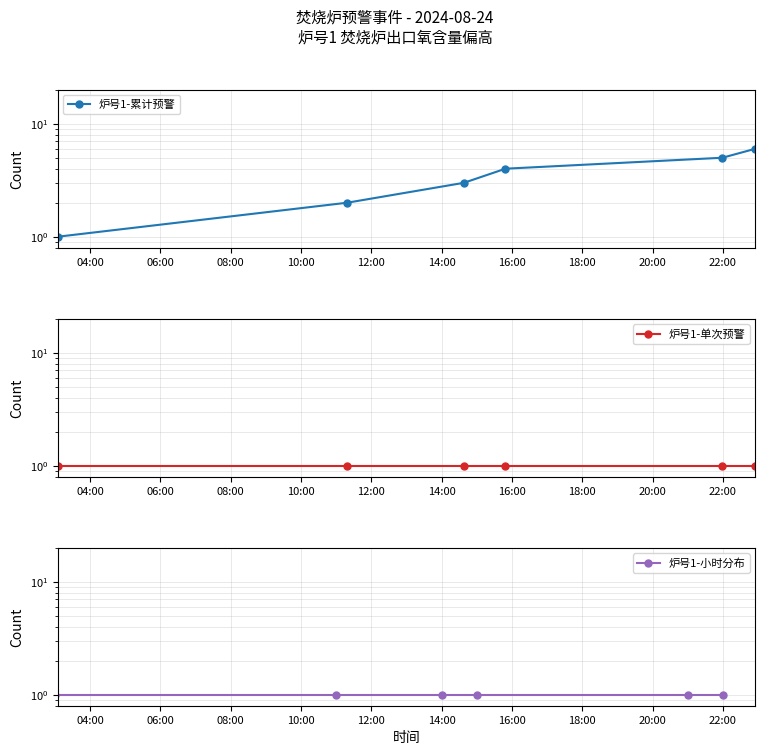

What is the maximum value shown in the chart?

6